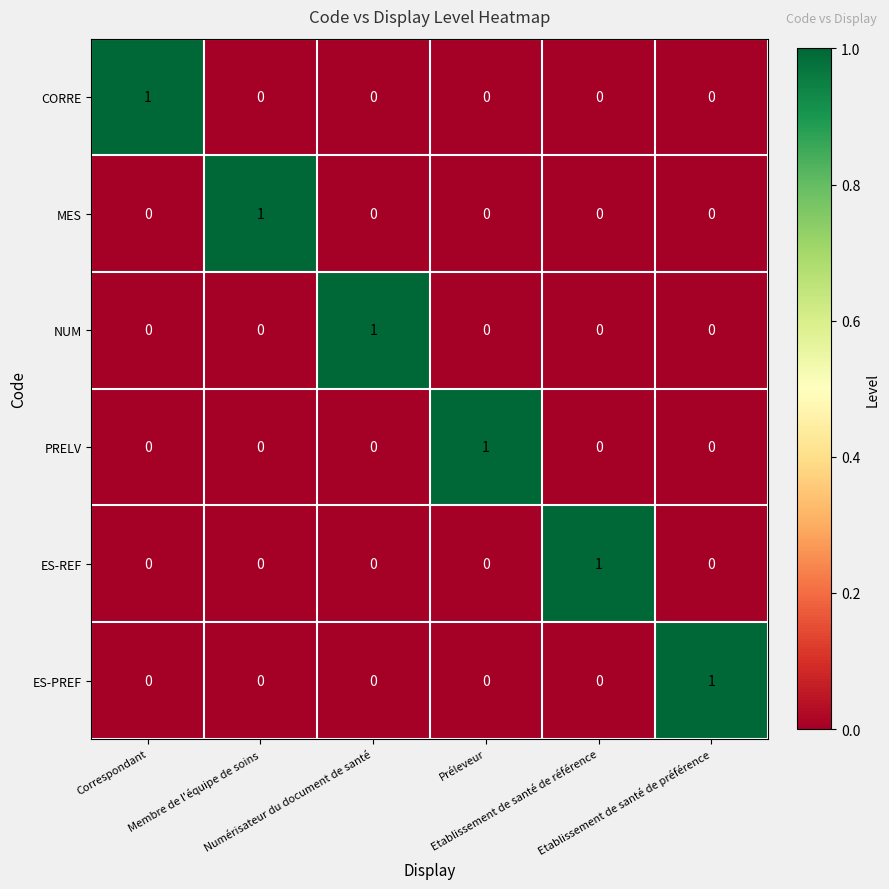

Count the ES-PREF values in the range 0 to 1.

6